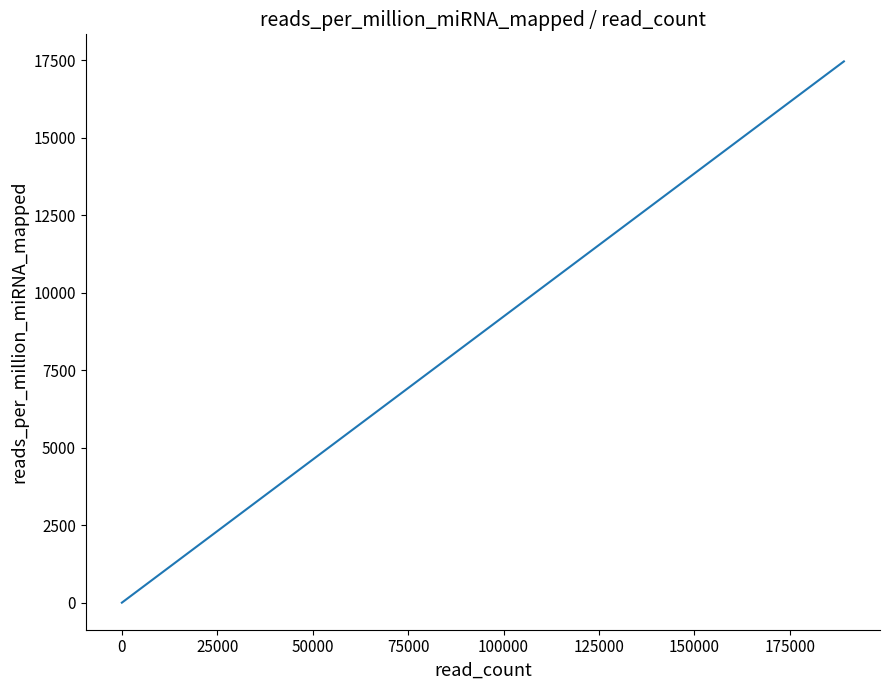

What is the difference between the maximum and second lowest values?

17458.4